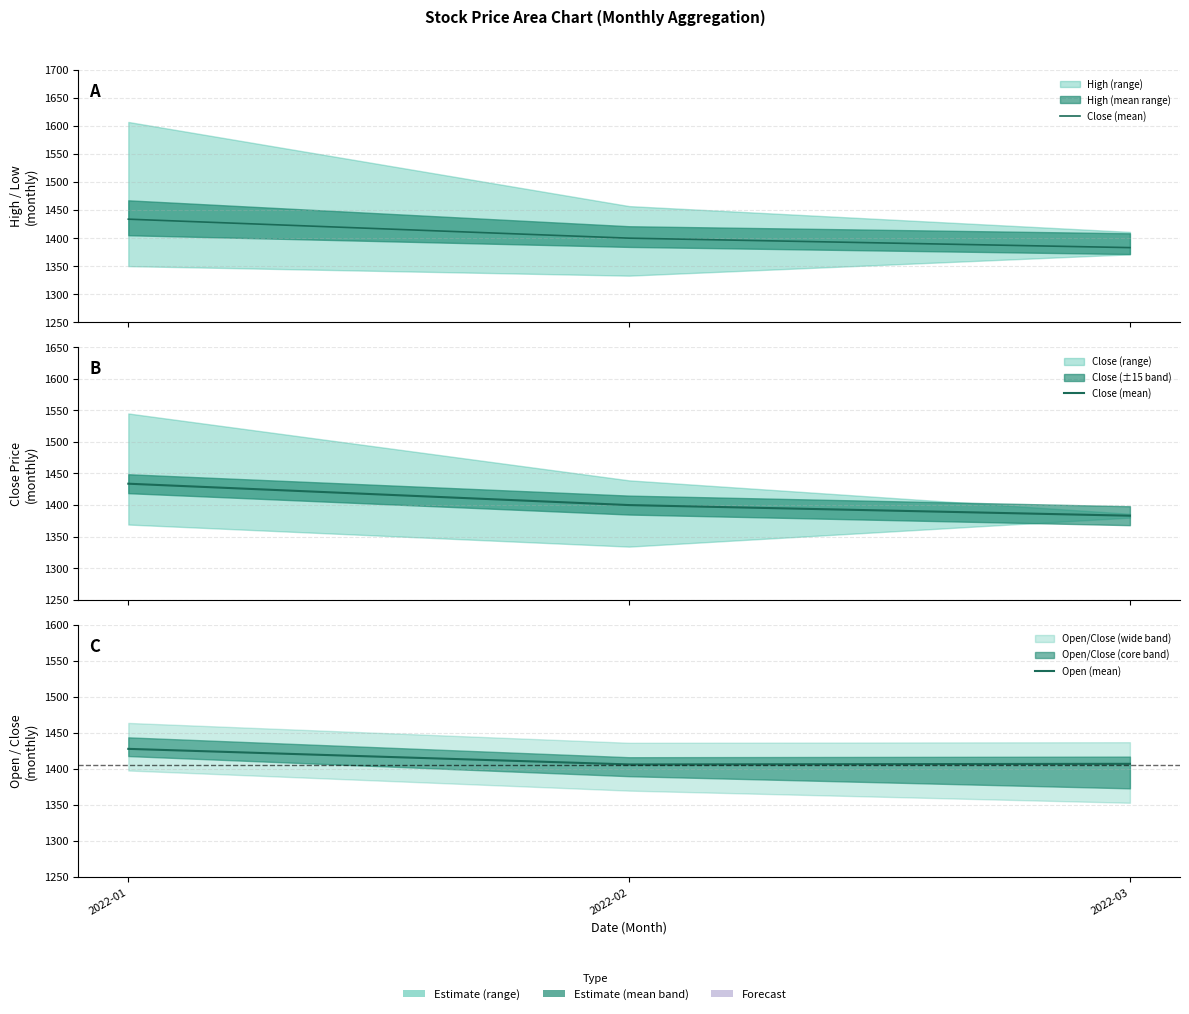

How many lines are shown in the chart?

2